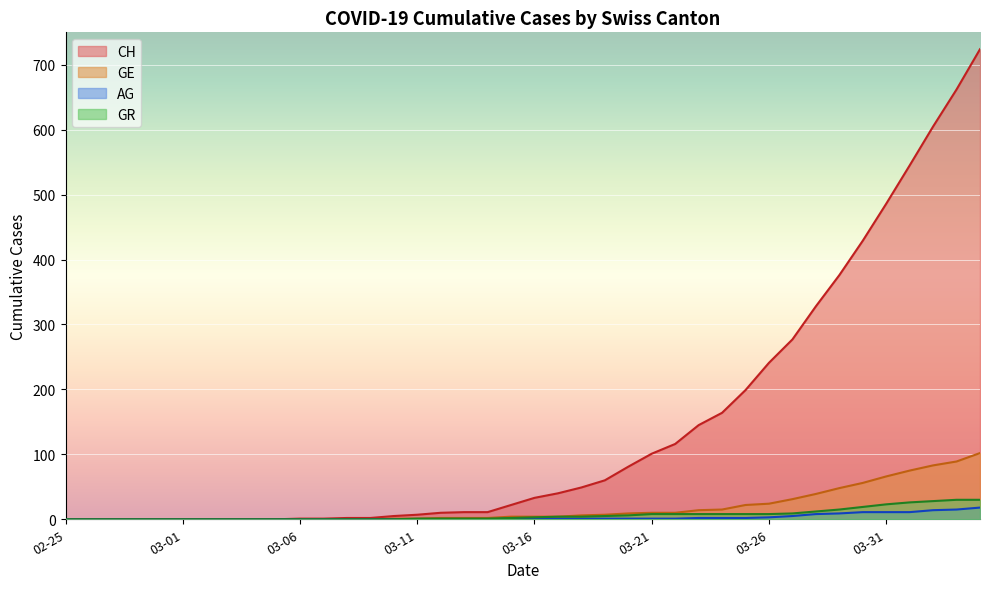

What are all the series names shown in the legend?

CH, GE, AG, GR